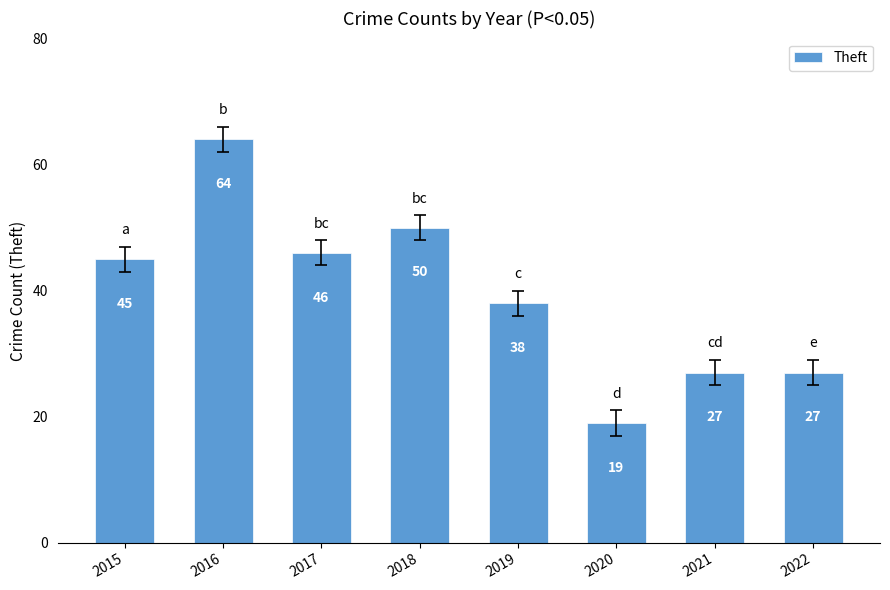

Between 2017 and 2022, which is larger?

2017